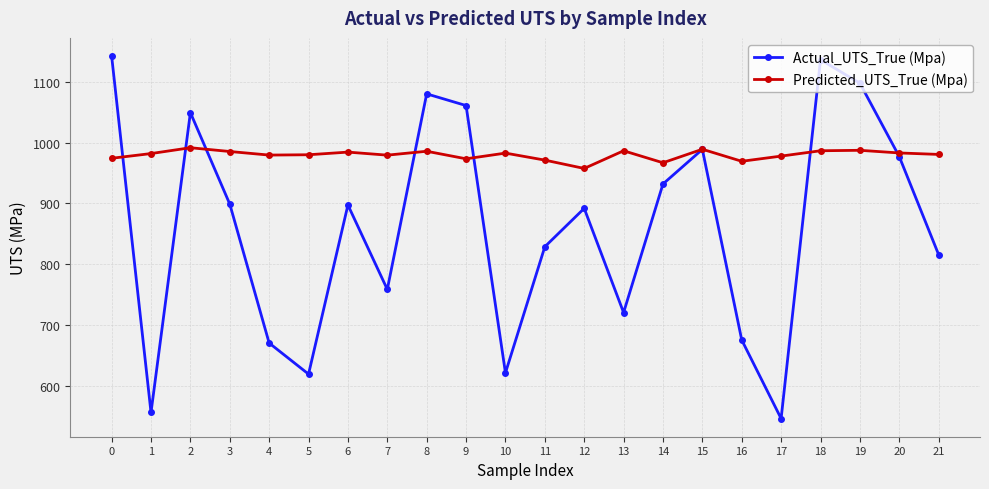

Is the value of Predicted_UTS_True (Mpa) at 5 greater than the value of Actual_UTS_True (Mpa) at 13?

Yes